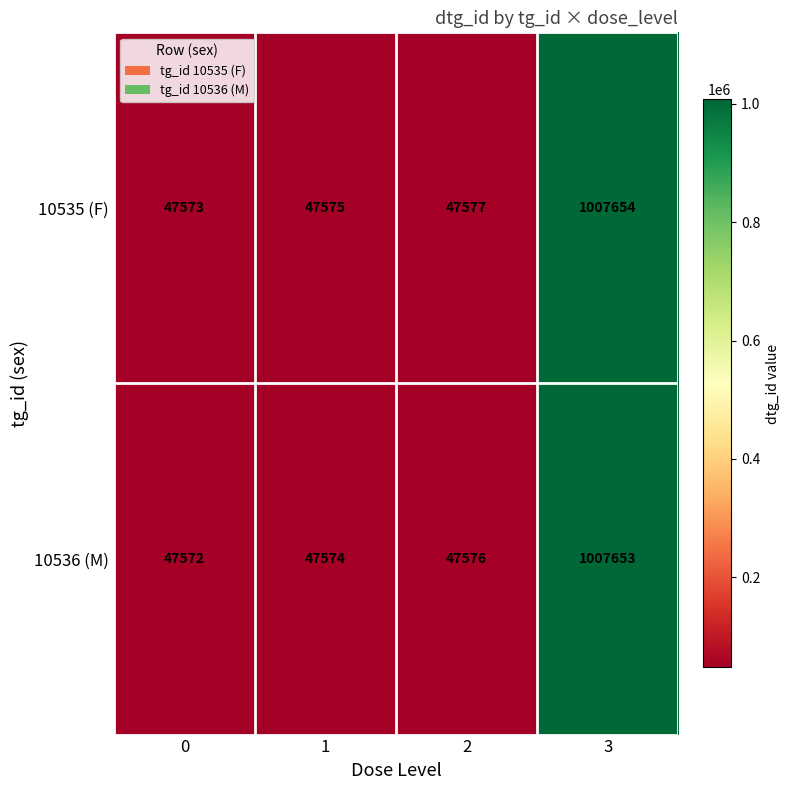

Reading left to right, list all the values displayed in this chart.

10535 (F): 0=47573	1=47575	2=47577	3=1007654
10536 (M): 0=47572	1=47574	2=47576	3=1007653